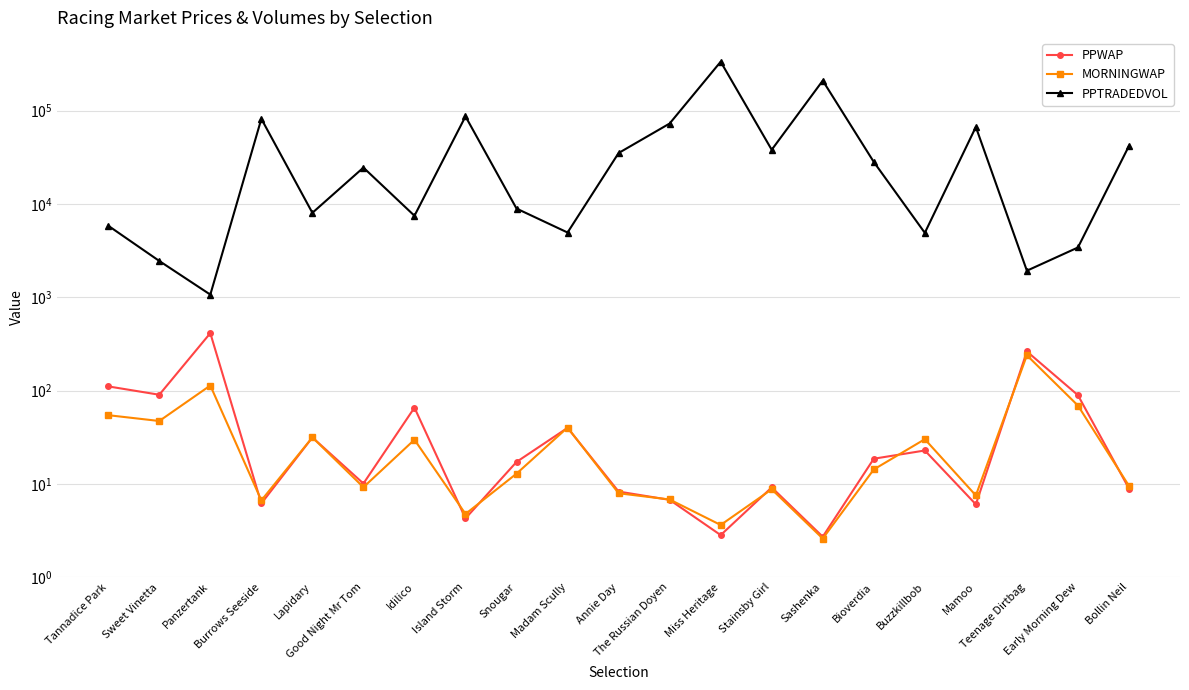

Reading left to right, transcribe all the data shown in this chart.

PPWAP: Tannadice Park=110.7	Sweet Vinetta=90.1	Panzertank=412.1	Burrows Seeside=6.2	Lapidary=31.4	Good Night Mr Tom=10.1	Idilico=65.5	Island Storm=4.3	Snougar=17.2	Madam Scully=39.8	Annie Day=8.3	The Russian Doyen=6.7	Miss Heritage=2.8	Stainsby Girl=9.1	Sashenka=2.7	Bioverdia=18.6	Buzzkillbob=22.8	Mamoo=6.0	Teenage Dirtbag=262.2	Early Morning Dew=89.1	Bollin Neil=8.9
MORNINGWAP: Tannadice Park=54.4	Sweet Vinetta=47.1	Panzertank=113.2	Burrows Seeside=6.6	Lapidary=31.4	Good Night Mr Tom=9.2	Idilico=29.7	Island Storm=4.8	Snougar=12.8	Madam Scully=40.1	Annie Day=7.9	The Russian Doyen=6.8	Miss Heritage=3.6	Stainsby Girl=8.7	Sashenka=2.6	Bioverdia=14.2	Buzzkillbob=30.1	Mamoo=7.5	Teenage Dirtbag=238.7	Early Morning Dew=69.0	Bollin Neil=9.5
PPTRADEDVOL: Tannadice Park=5843.4	Sweet Vinetta=2448.4	Panzertank=1066.7	Burrows Seeside=81731.6	Lapidary=8031.9	Good Night Mr Tom=24530.1	Idilico=7470.5	Island Storm=86775.8	Snougar=8921.4	Madam Scully=4941.0	Annie Day=35141.8	The Russian Doyen=72794.4	Miss Heritage=334574.5	Stainsby Girl=38080.5	Sashenka=209900.5	Bioverdia=28194.2	Buzzkillbob=4900.0	Mamoo=66869.7	Teenage Dirtbag=1924.7	Early Morning Dew=3413.4	Bollin Neil=41867.9